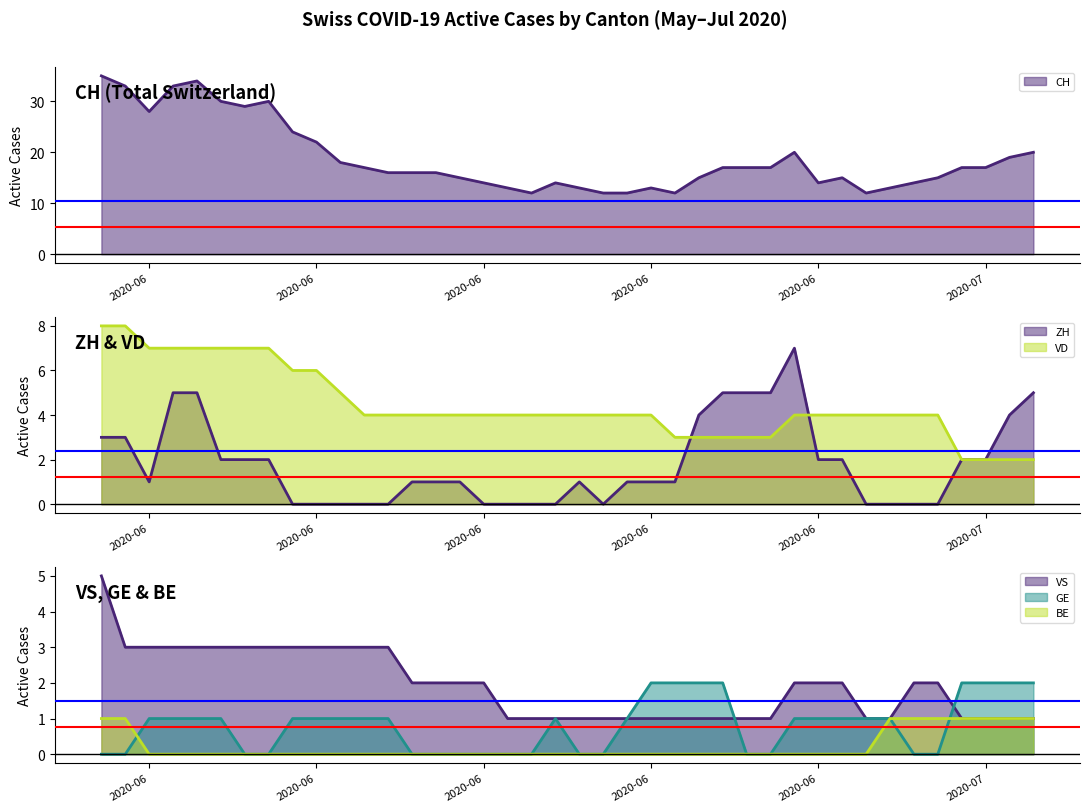

Which series has the largest total across all categories?

CH (line)